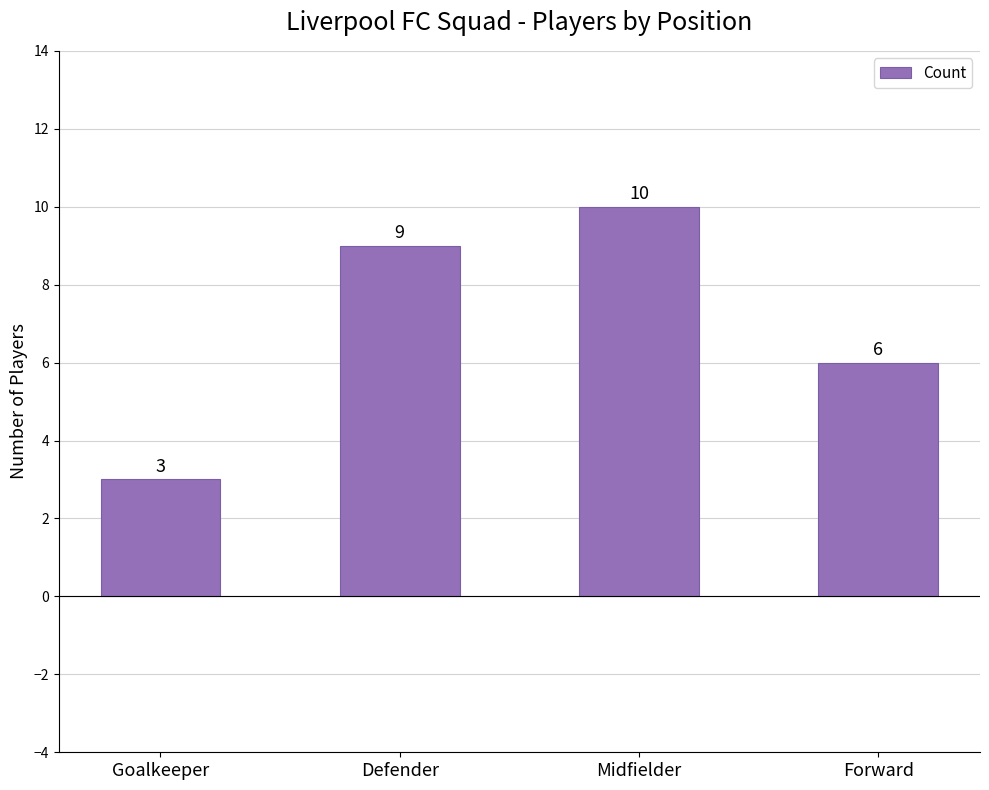

How many data points are less than 9?

2